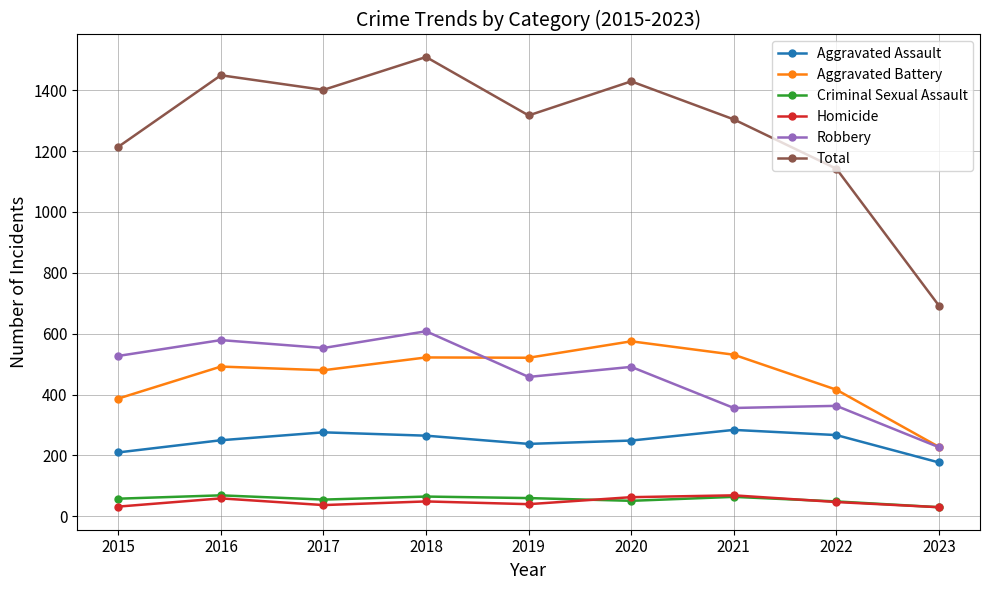

The Aggravated Battery series shows 764 at 2018. True or false?

False